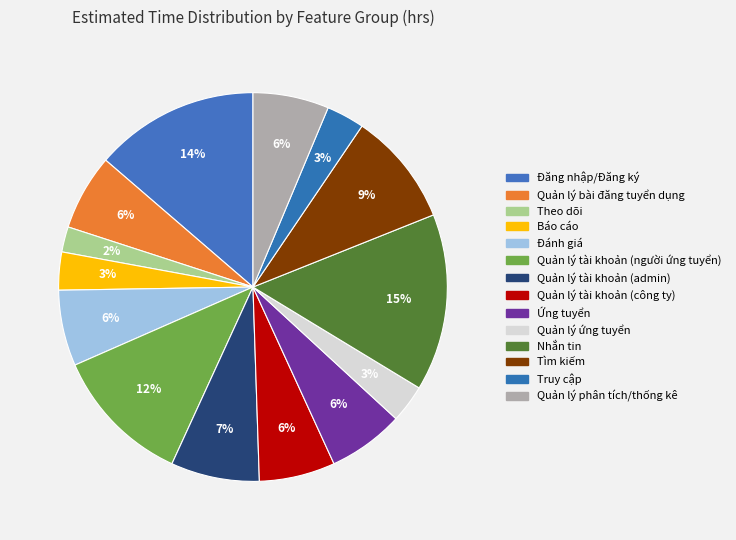

Count the number of slices in the pie.

14